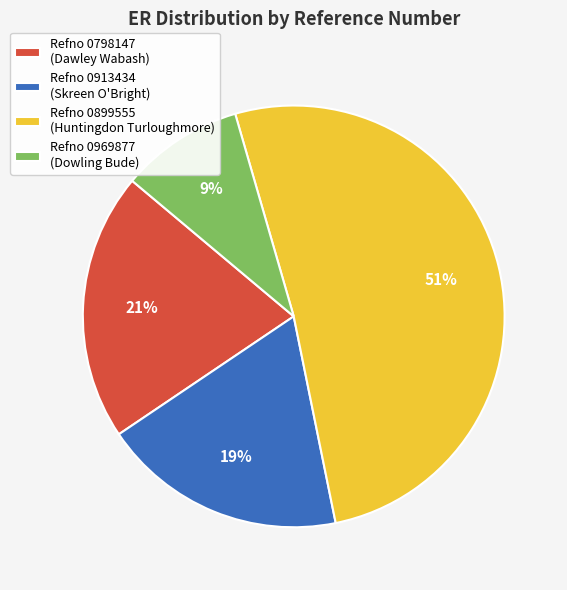

Which category has the biggest portion of the pie?

Refno 0899555 (Huntingdon Turloughmore)